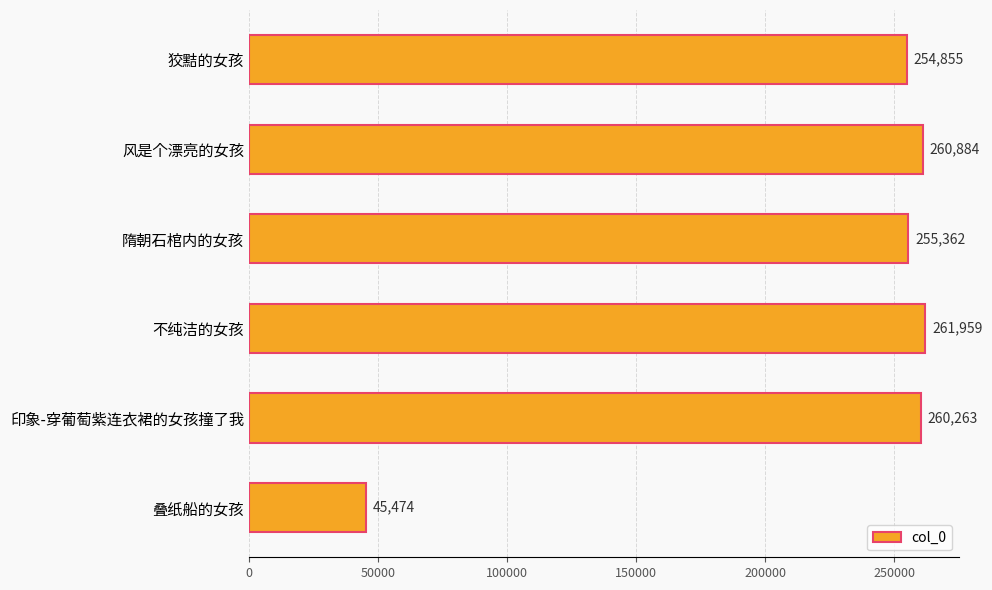

The chart shows a value of 74826 at 叠纸船的女孩. True or false?

False